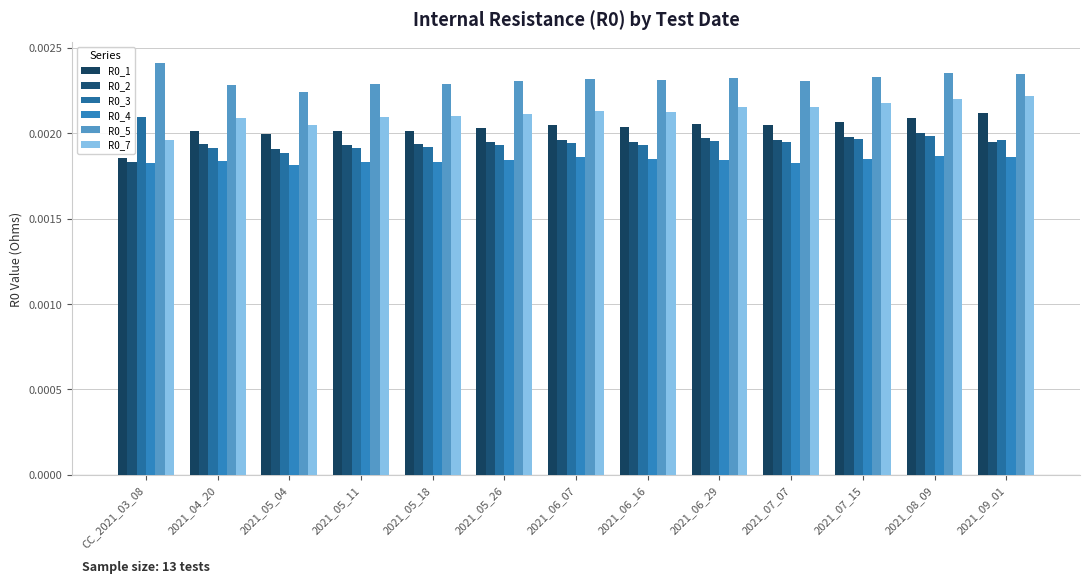

What is the label of the 8th bar from the left?

2021_06_16